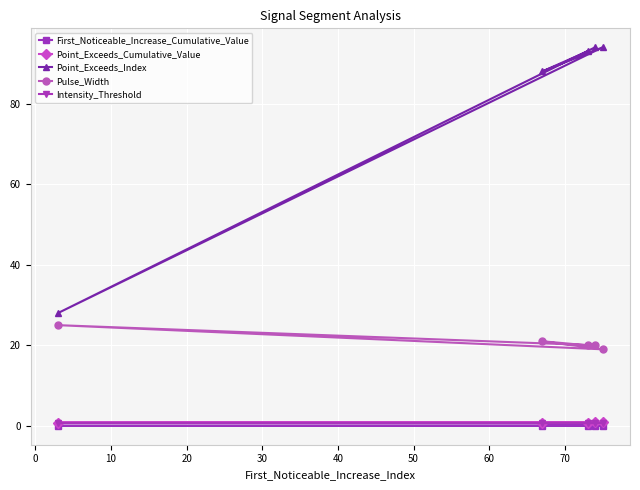

True or false: Point_Exceeds_Index has more than 2 points higher than both neighbors.

False